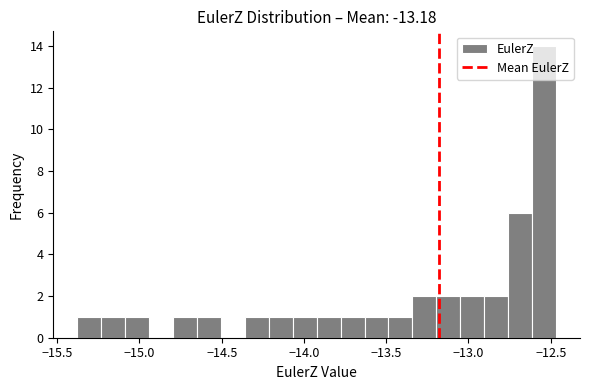

Read against the x-axis, roughly where is the centre of the tallest bar?

-12.55